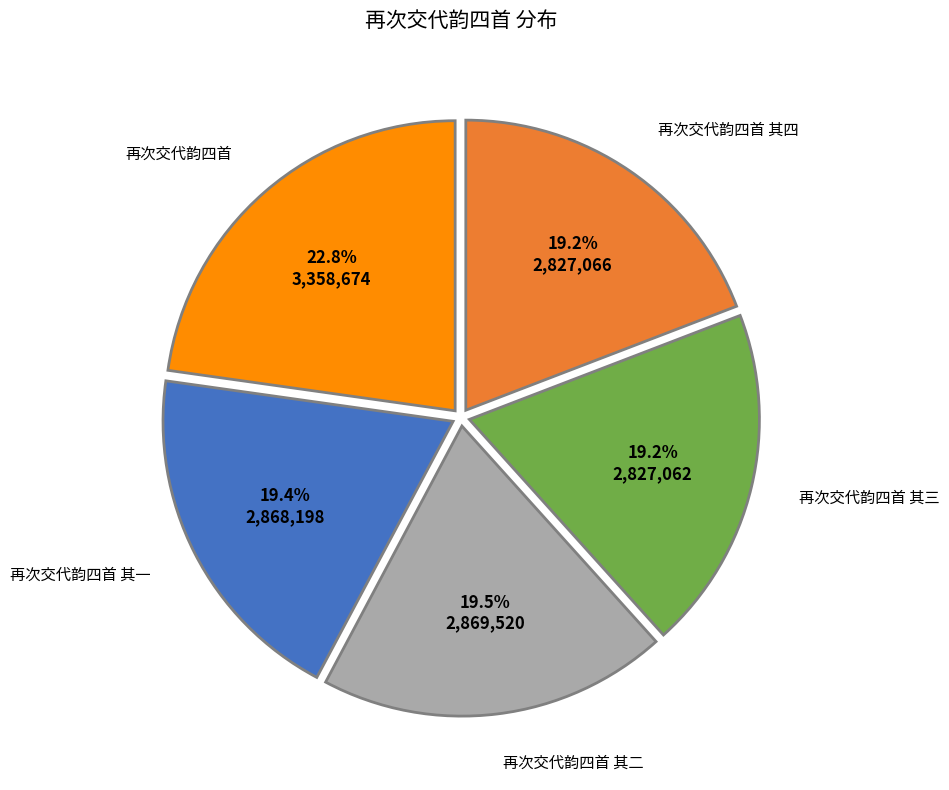

Does any single category account for the majority?

No